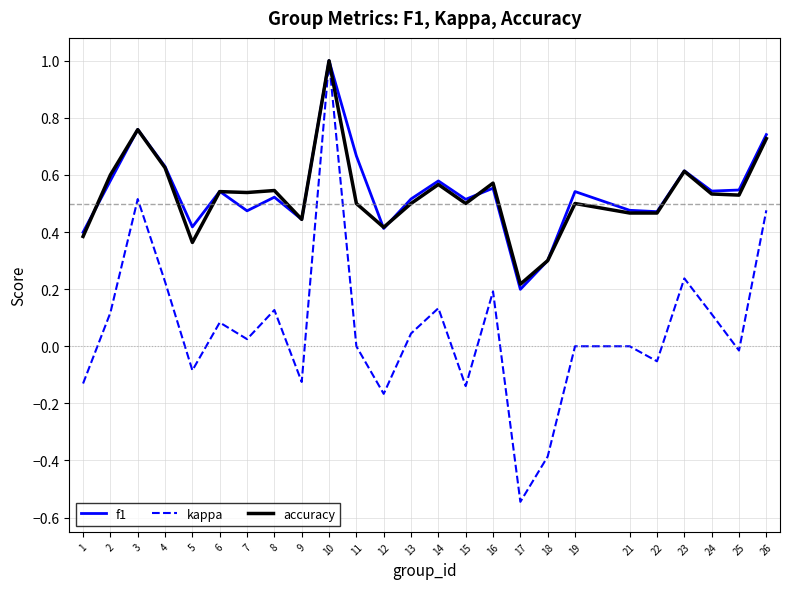

In kappa, how many points are lower than both neighbors (excluding endpoints)?

8